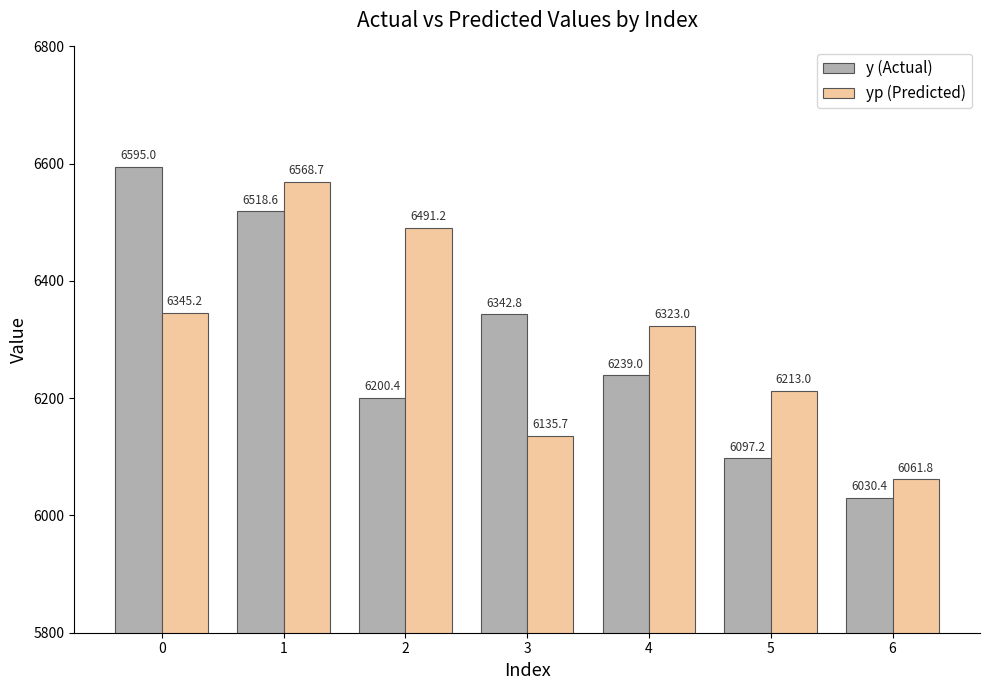

What is the minimum value shown in the chart?

6030.4